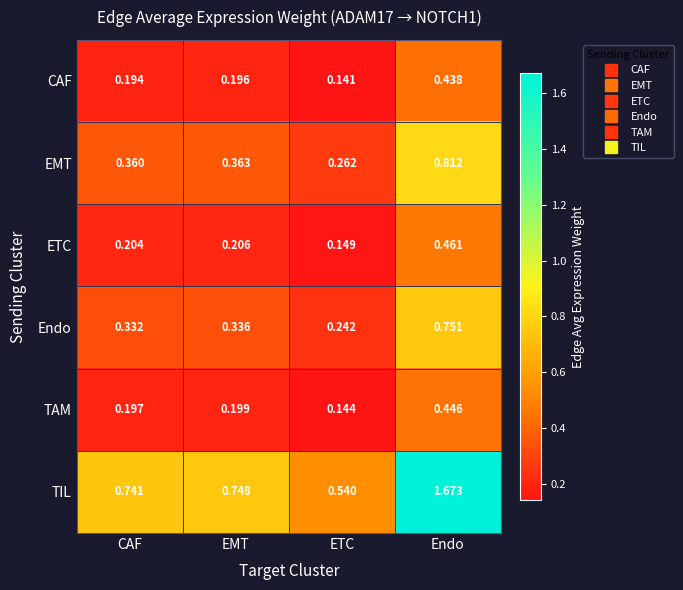

At how many categories does at least one series exceed 0?

4